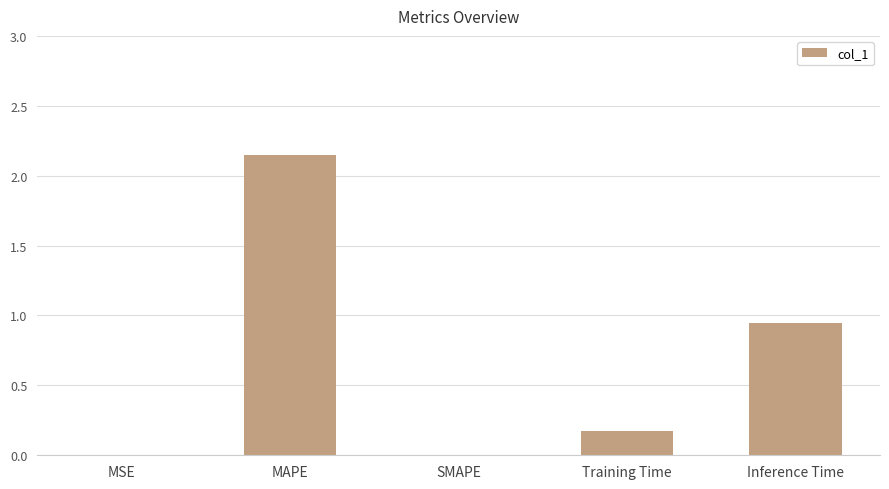

The chart shows a value of 0.4 at Inference Time. True or false?

False